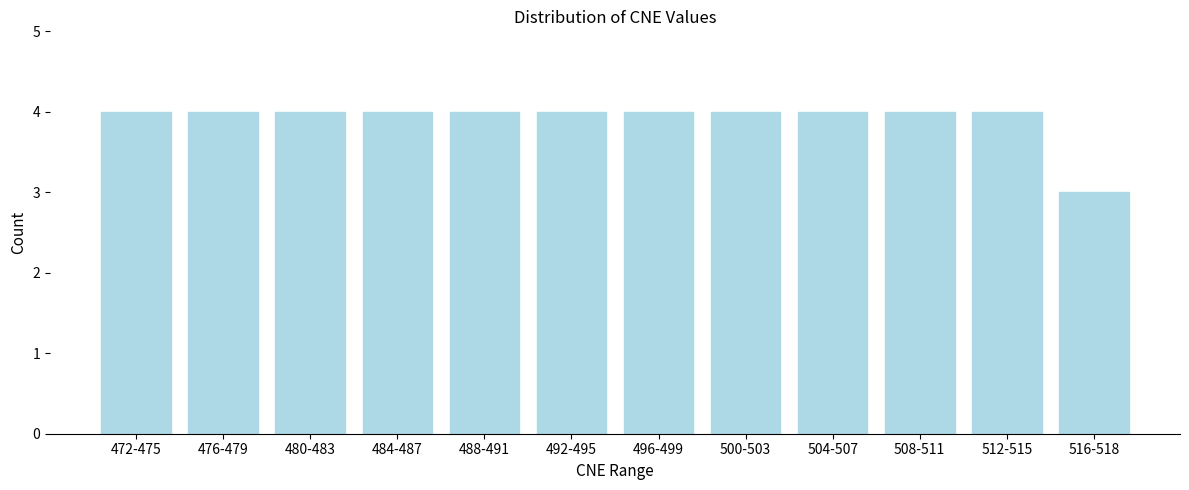

Reading right to left, transcribe all the data shown in this chart.

3	4	4	4	4	4	4	4	4	4	4	4